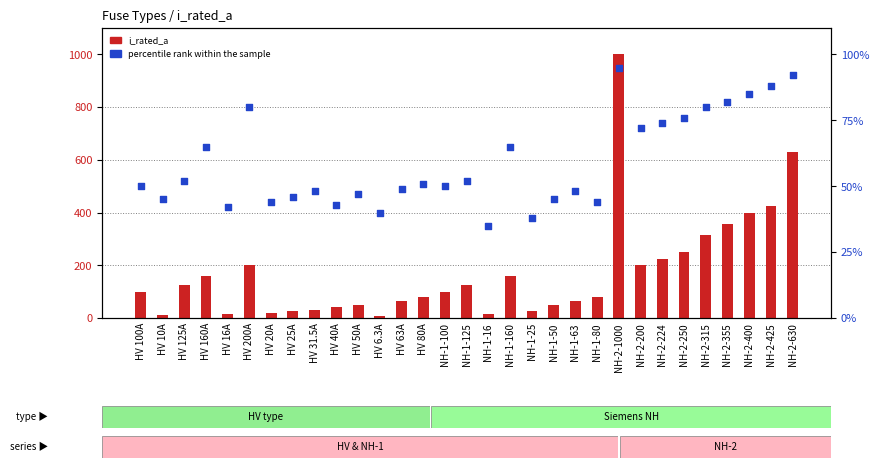

What is the total value across all series at NH-1-63?

111.0